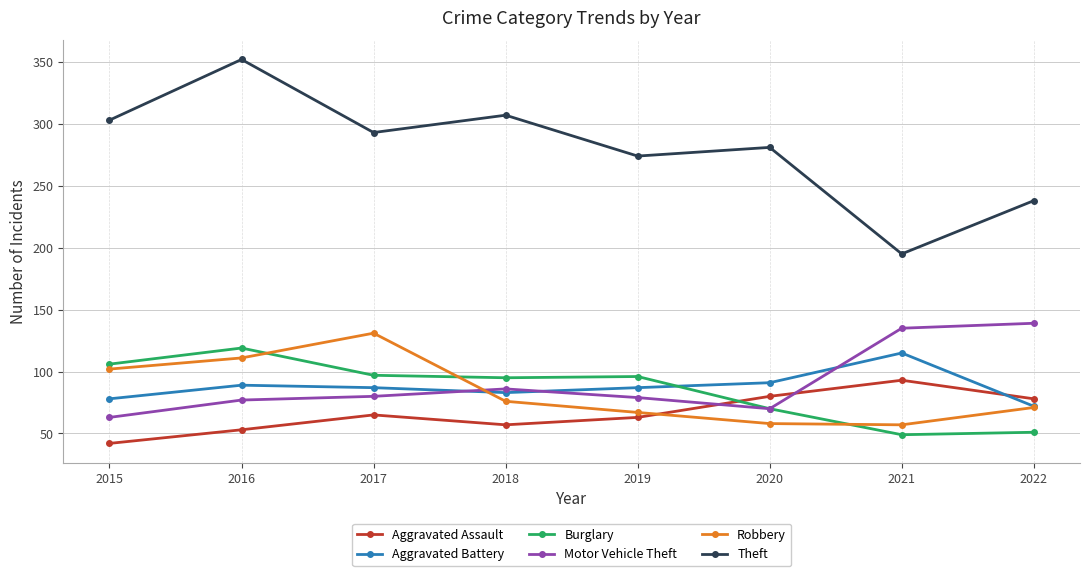

What is the difference between the highest and lowest values at 2016?

299